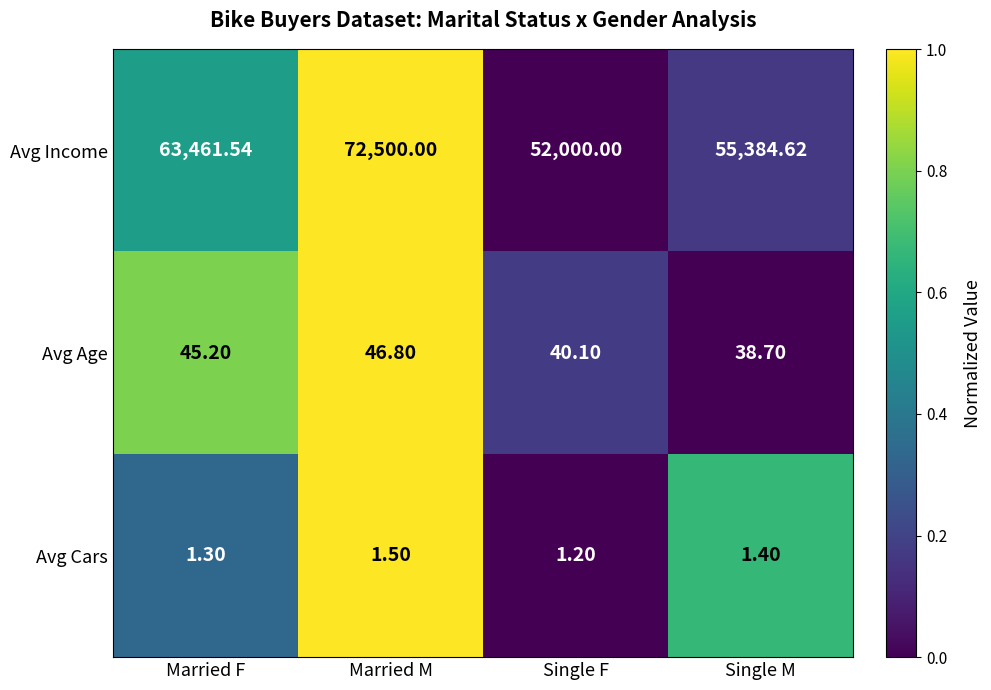

At Single M, list the series in order from largest to smallest.

Avg Income, Avg Age, Avg Cars